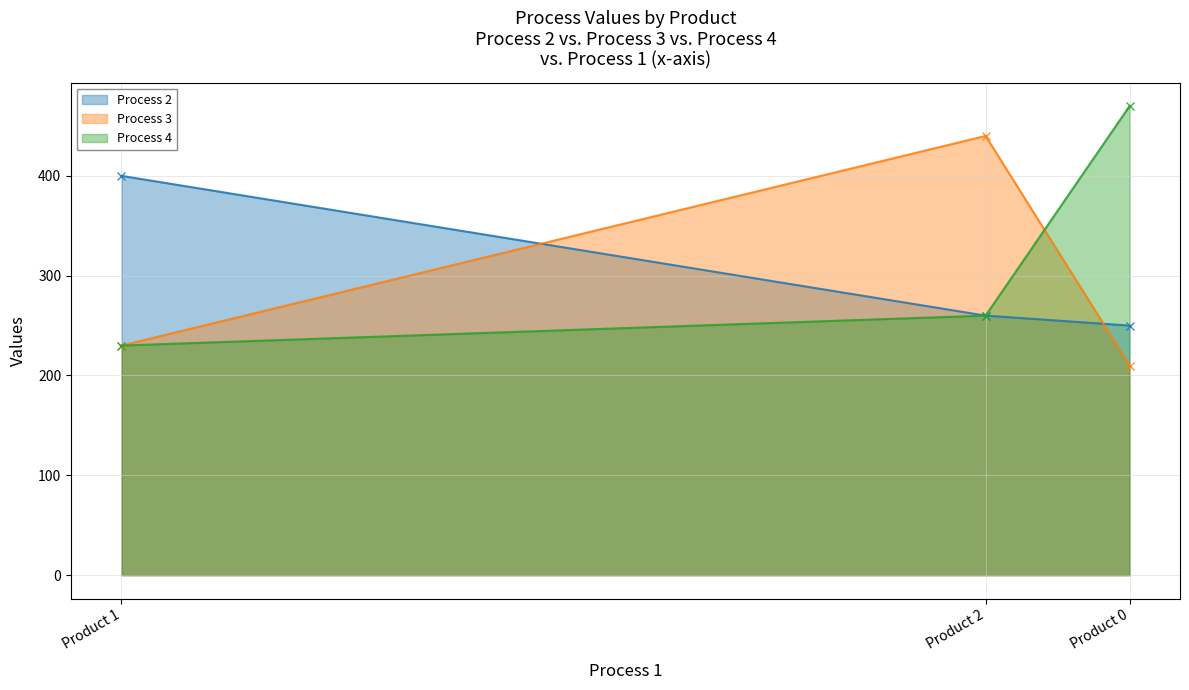

Which category has the lowest value in the Process 4 series?

Product 1